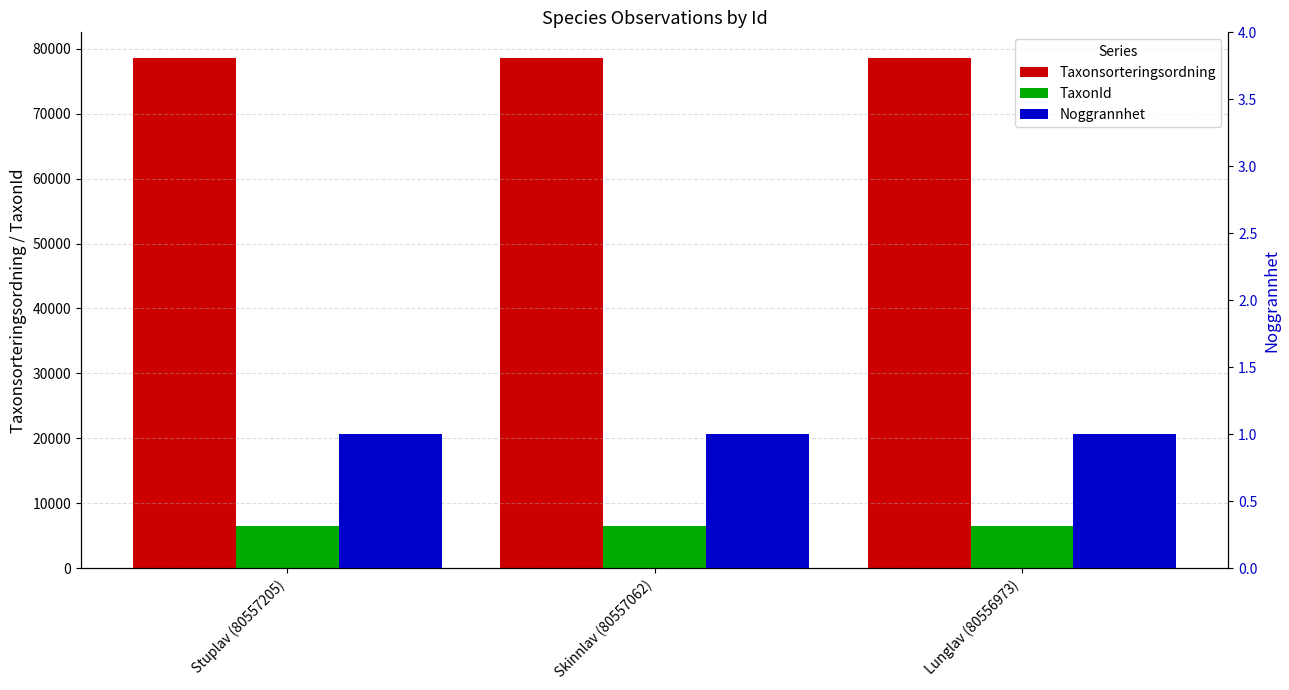

List the labels in order of Taxonsorteringsordning value, smallest first.

Skinnlav (80557062), Lunglav (80556973), Stuplav (80557205)